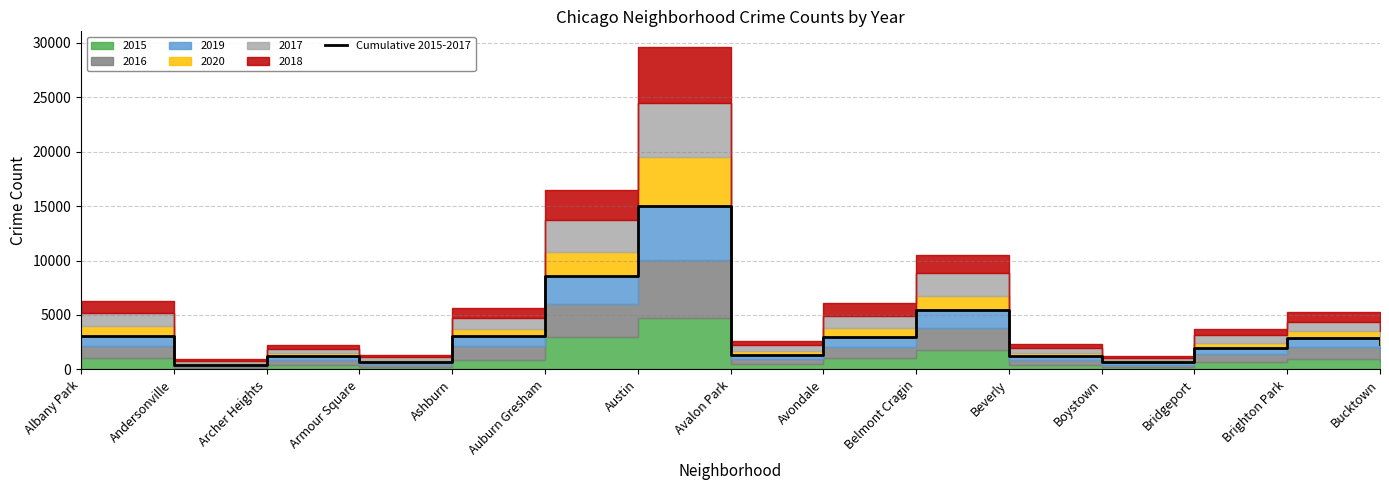

How many points are higher than both their immediate neighbors (excluding endpoints)?

4